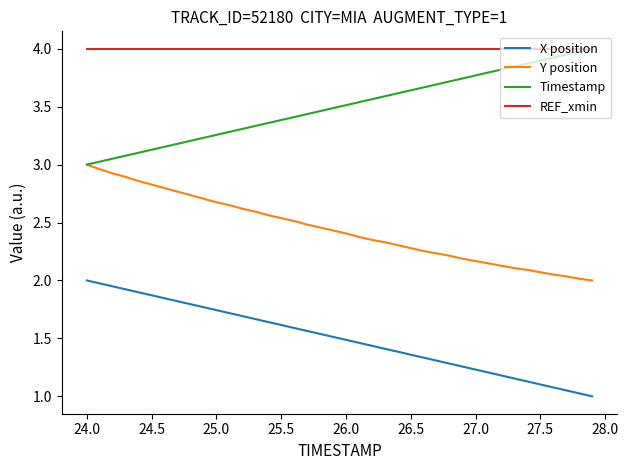

Rank the series by their average value, from lowest to highest.

X position, Y position, Timestamp, REF_xmin